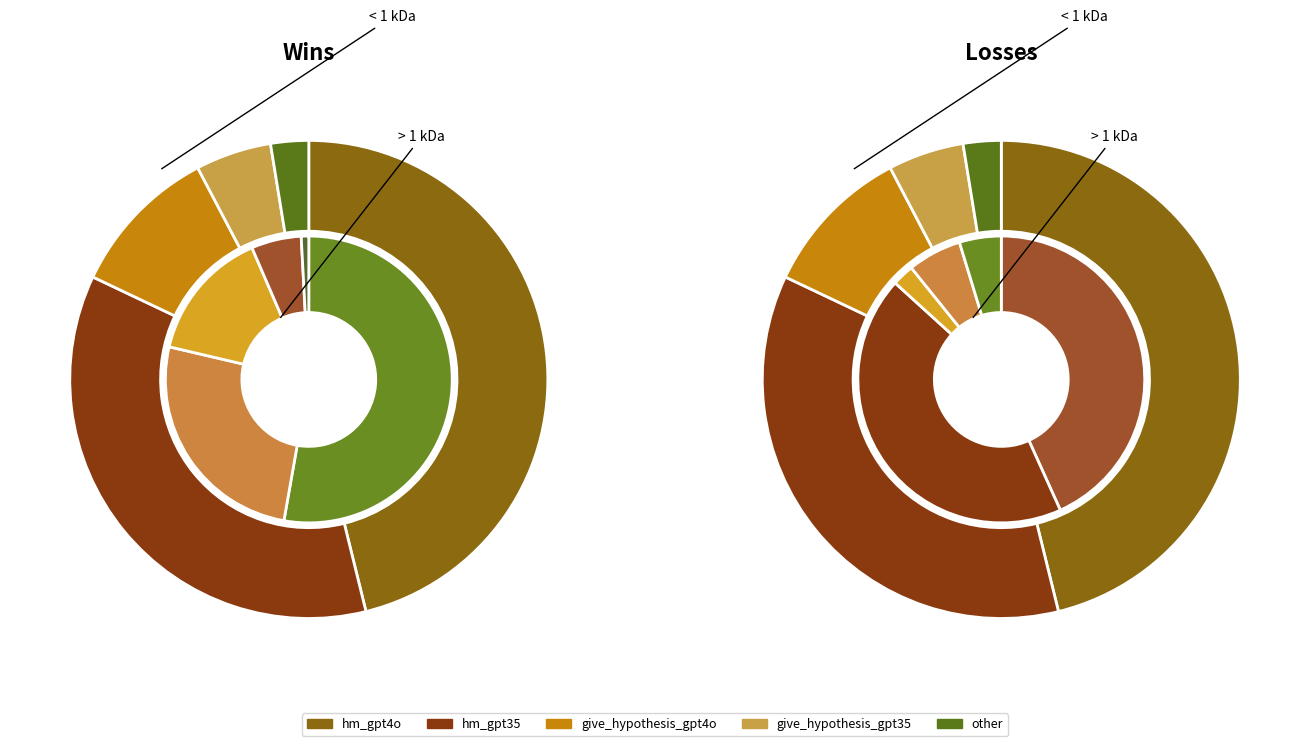

Rank the categories by value from highest to lowest.

hm_gpt4o, hm_gpt35, give_hypothesis_gpt4o, give_hypothesis_gpt35, other